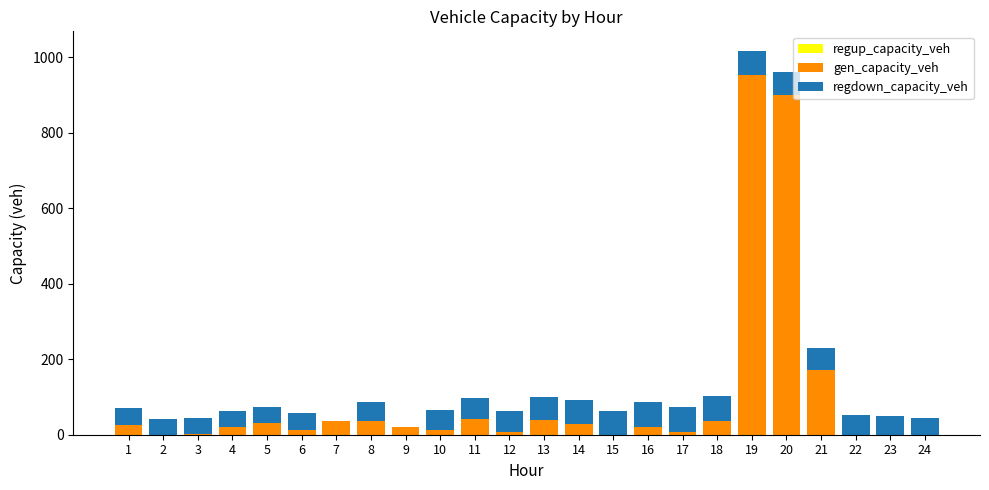

What is the maximum value for gen_capacity_veh?

954.6